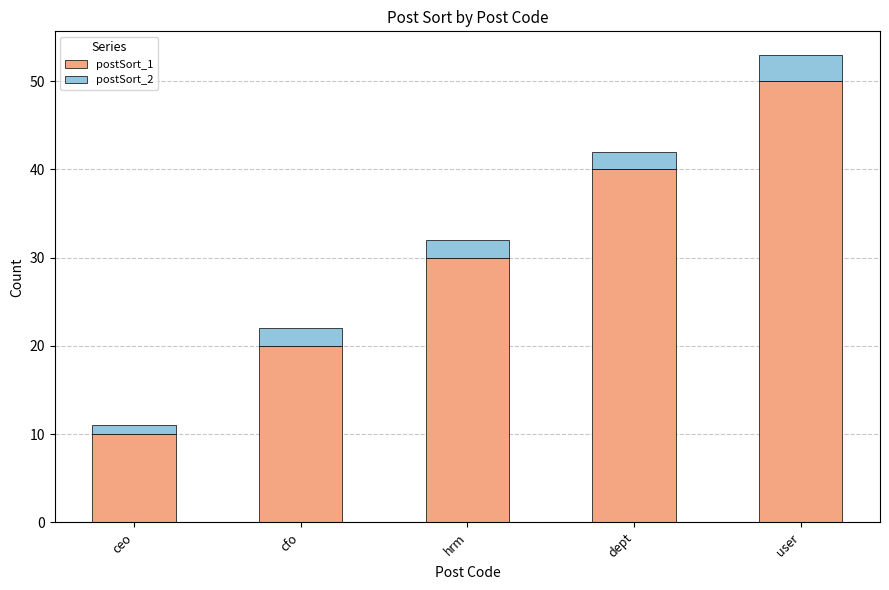

The postSort_1 series shows 4 at ceo. True or false?

False